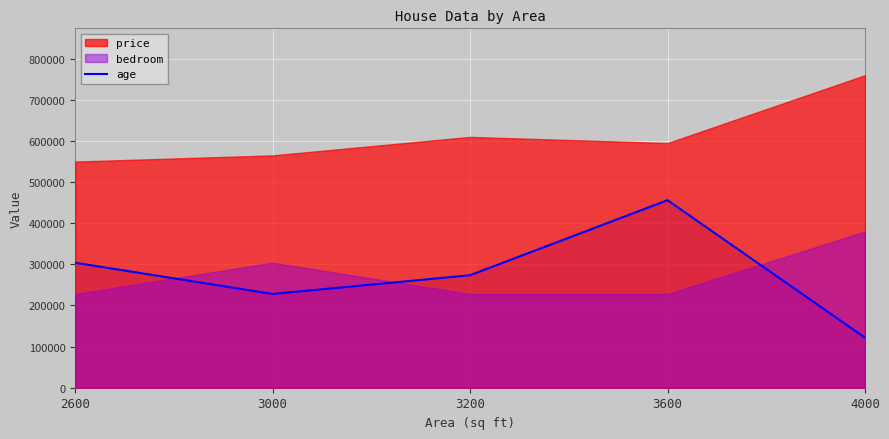

What is the highest value of the age series?

456000